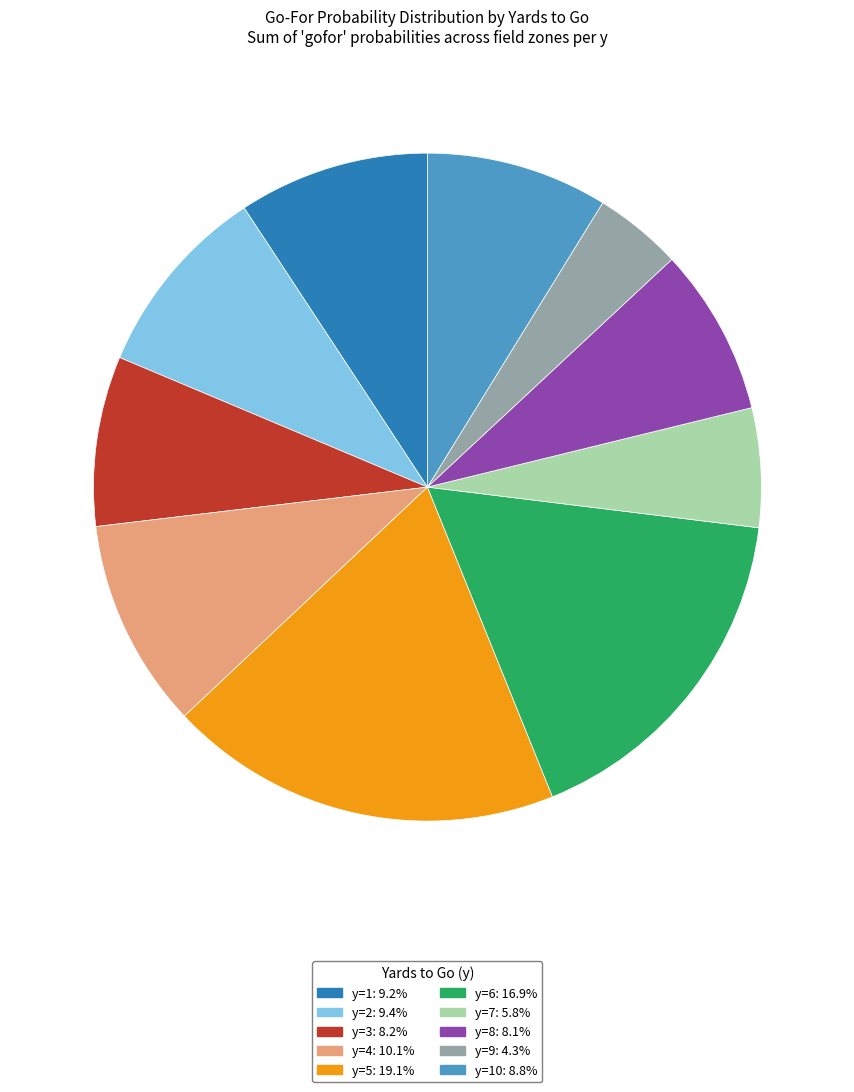

Is there any slice that represents more than half of the pie?

No